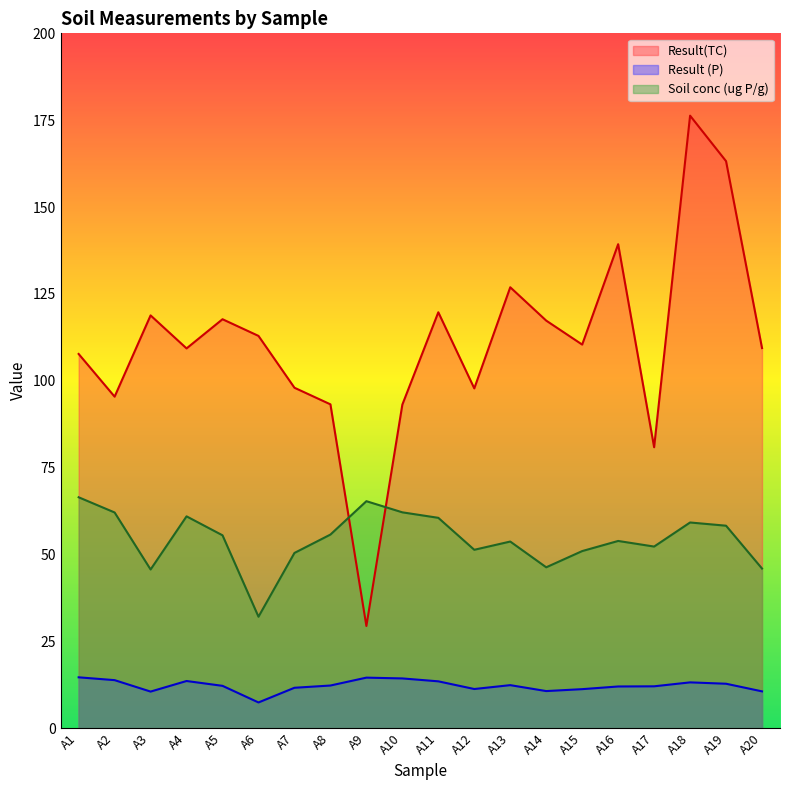

What is the value of the Result (P) point at the 10th from the left?

14.3